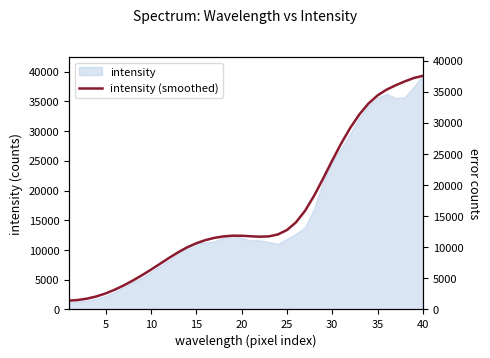

Reading left to right, extract all data points from this chart.

1418	1528	1752	2099	2573	3168	3866	4645	5490	6392	7334	8284	9191	9992	10645	11145	11510	11751	11864	11855	11772	11700	11752	12060	12767	14007	15859	18274	21062	23954	26720	29222	31376	33119	34423	35352	36055	36676	37226	37573